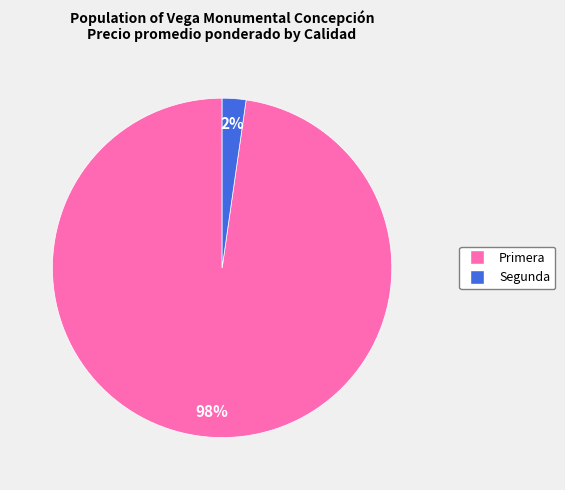

What percentage is the Primera slice, to the nearest percent?

98%